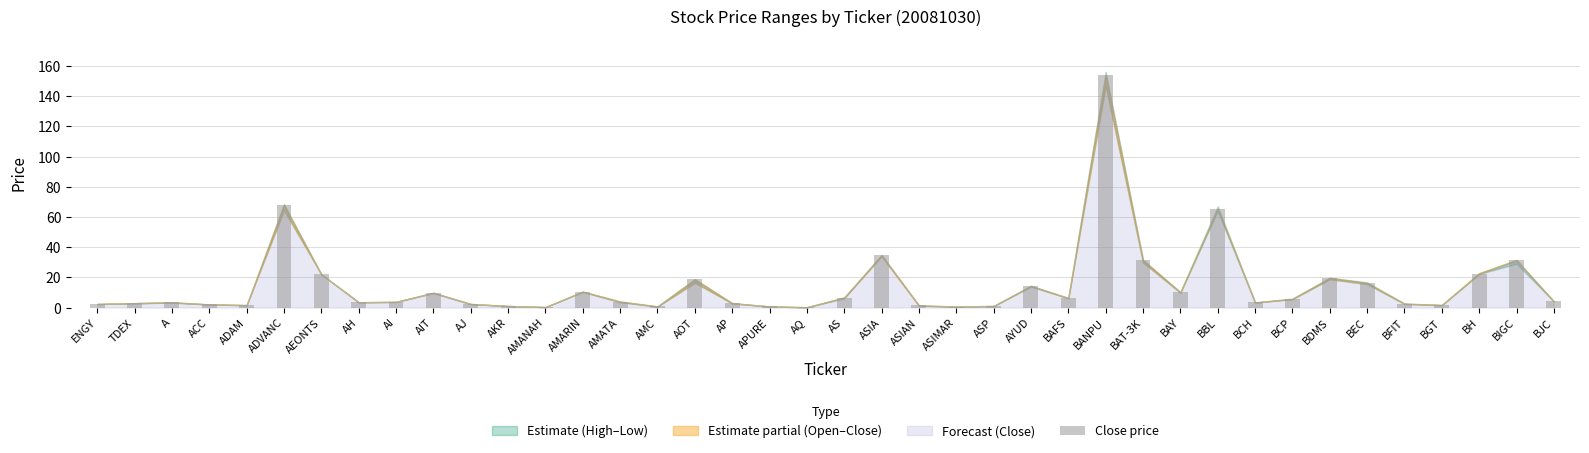

Which label corresponds to the largest value in the chart?

BANPU